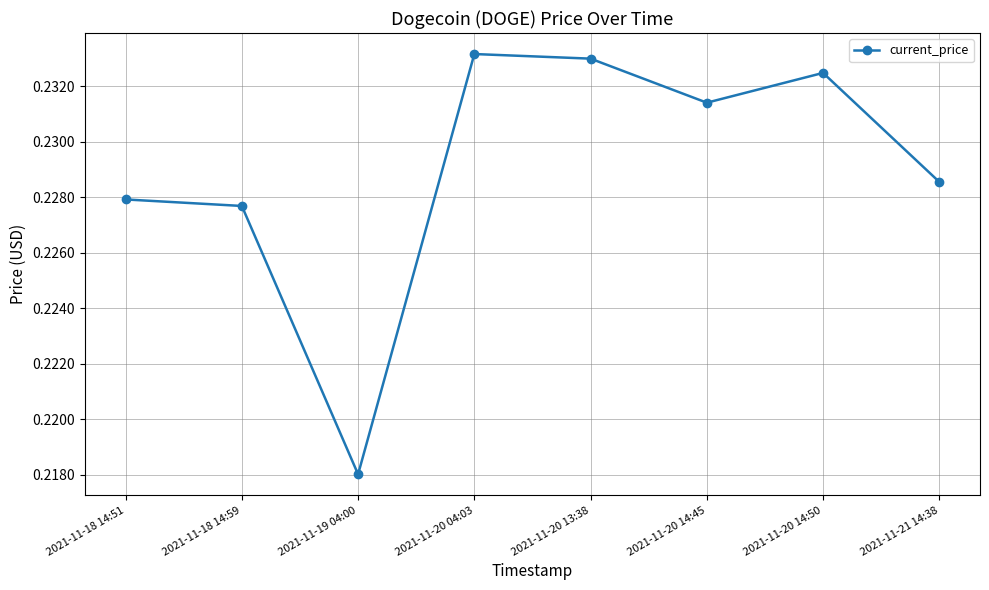

Which label corresponds to the smallest value in the chart?

2021-11-19 04:00